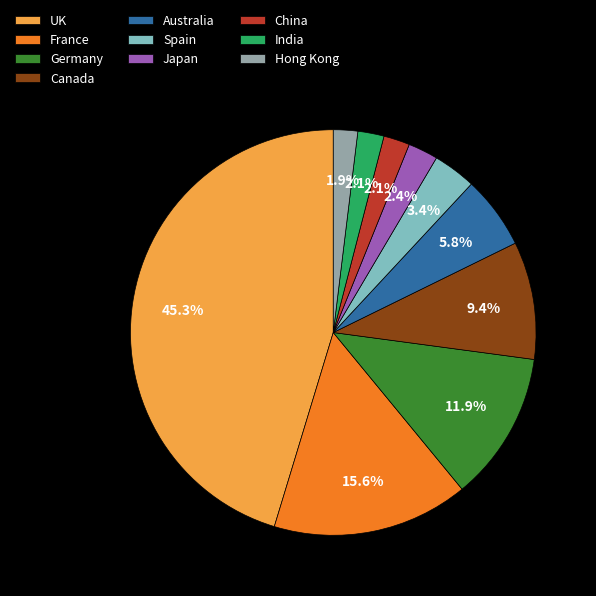

What percentage is the China slice, to the nearest percent?

2%